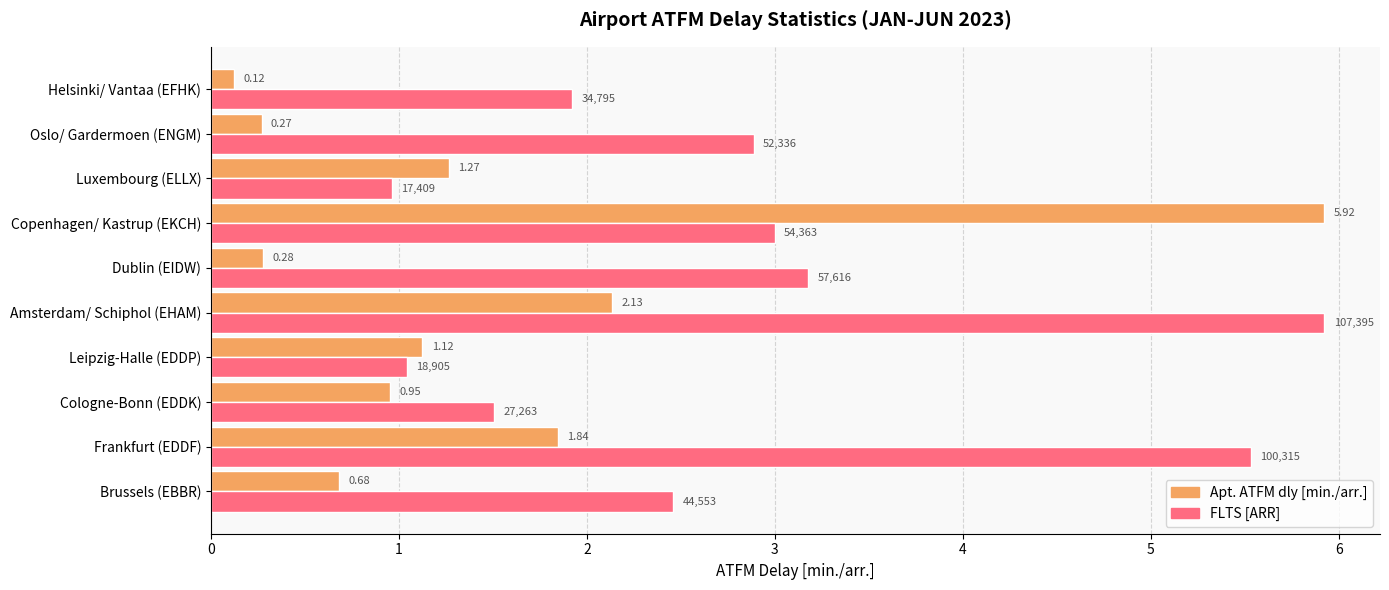

At which category is the sum across all series the highest?

Copenhagen/ Kastrup (EKCH)